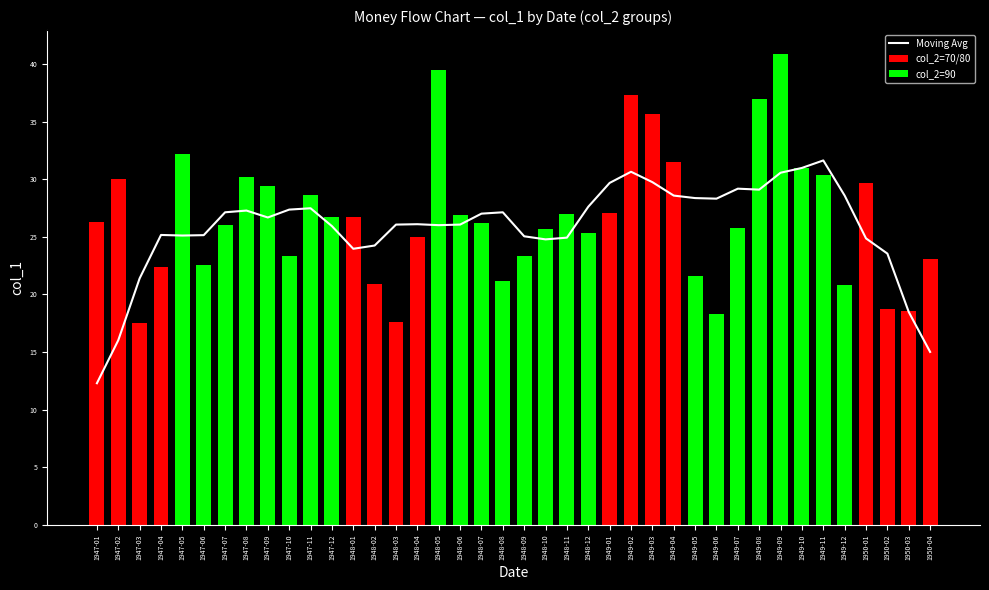

Read the value at 1950-02.

23.6